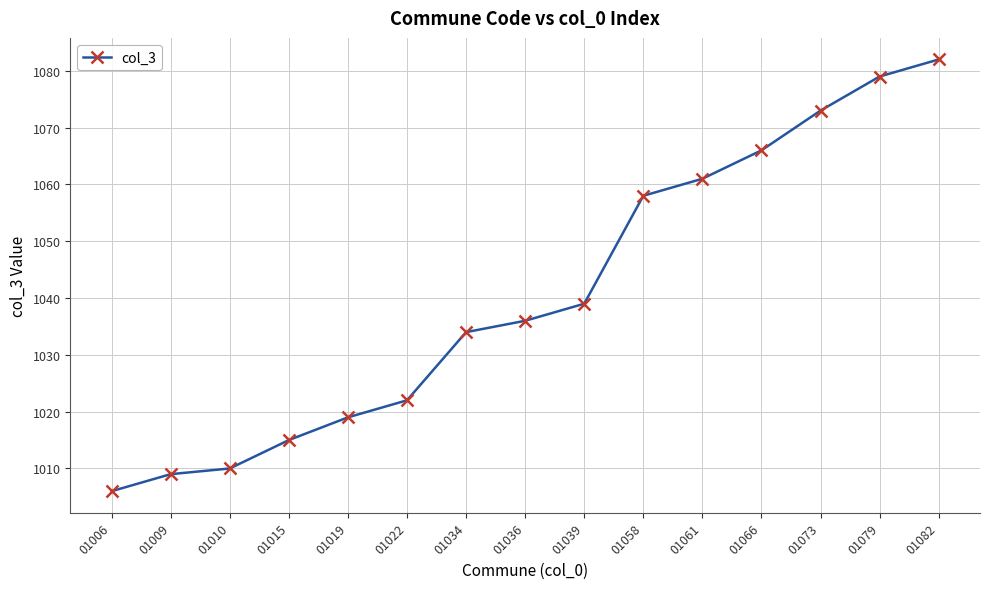

Does the chart display data point markers on the line(s)?

Yes